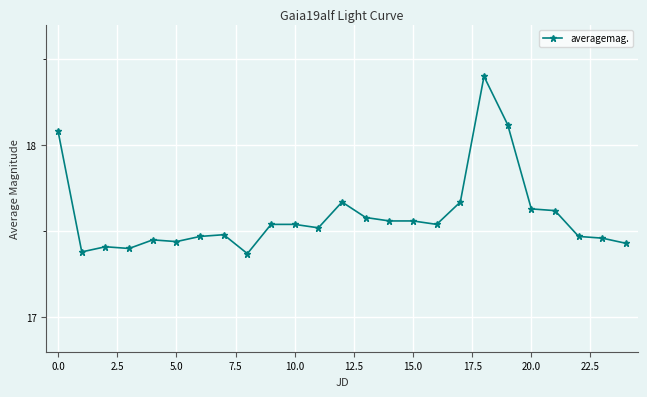

True or false: the data has more than 0 interior local peaks.

True